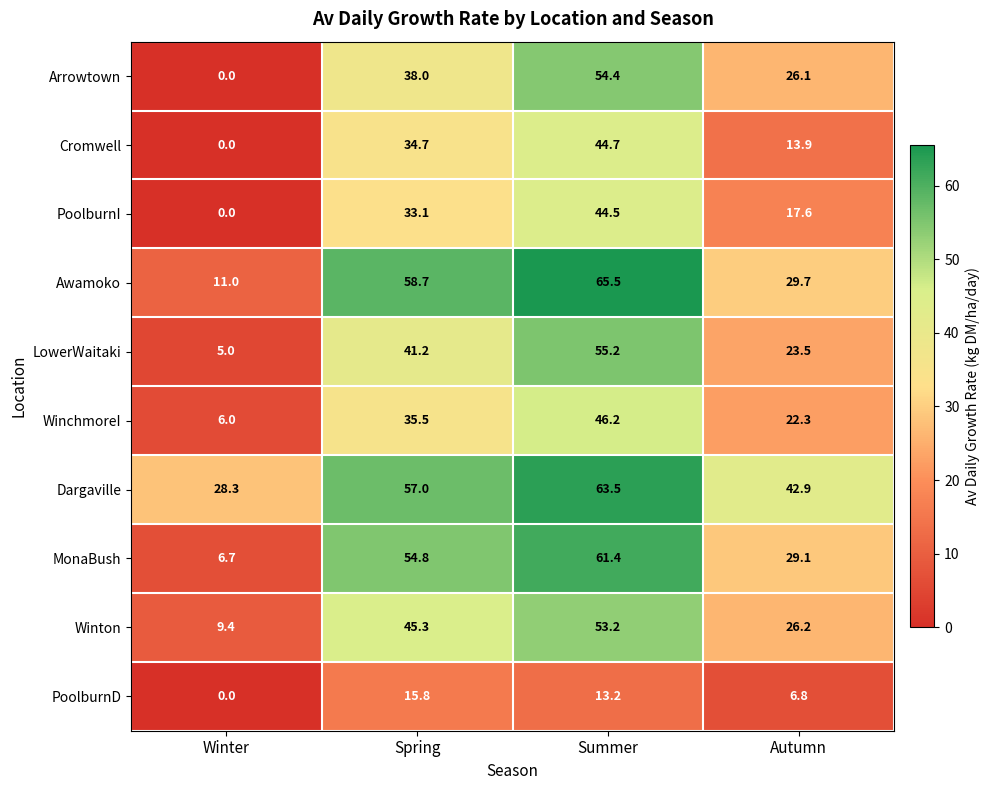

At which label is WinchmoreI closest to 26?

Autumn